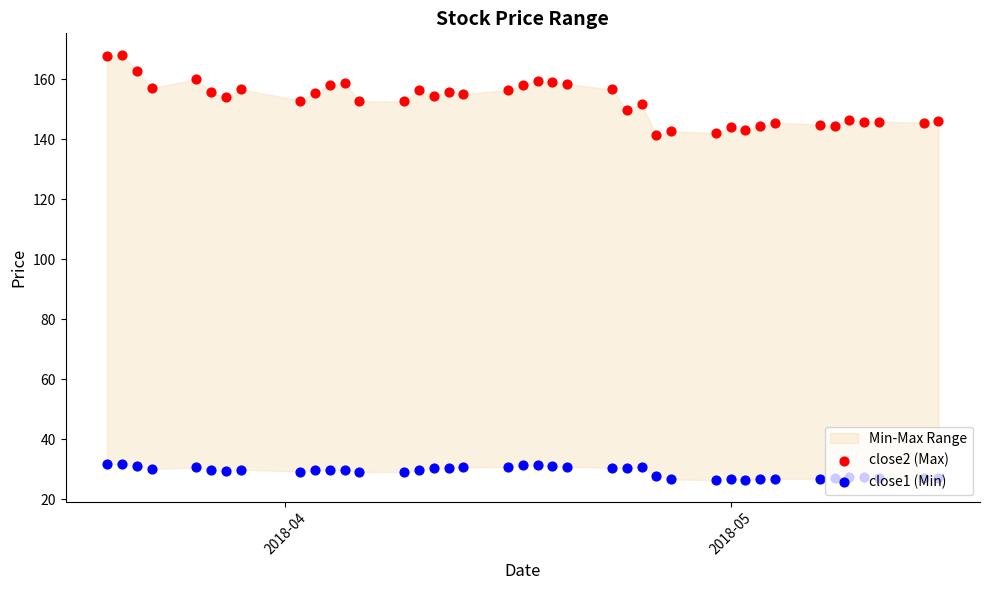

Which series has the largest total across all categories?

close2 (Max)